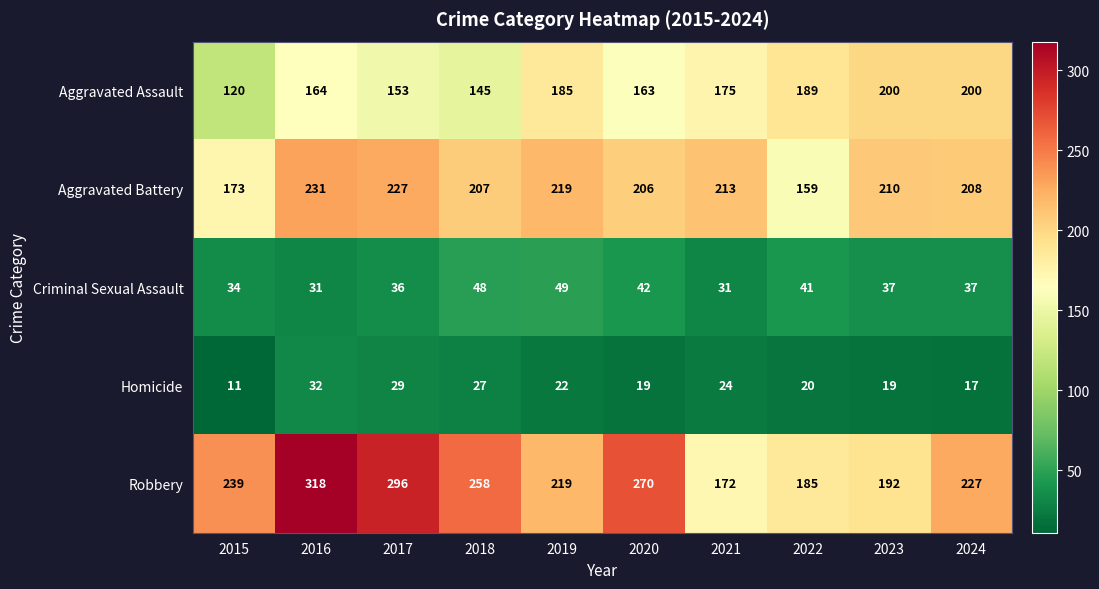

Is the value of Homicide at 2018 greater than the value of Criminal Sexual Assault at 2020?

No